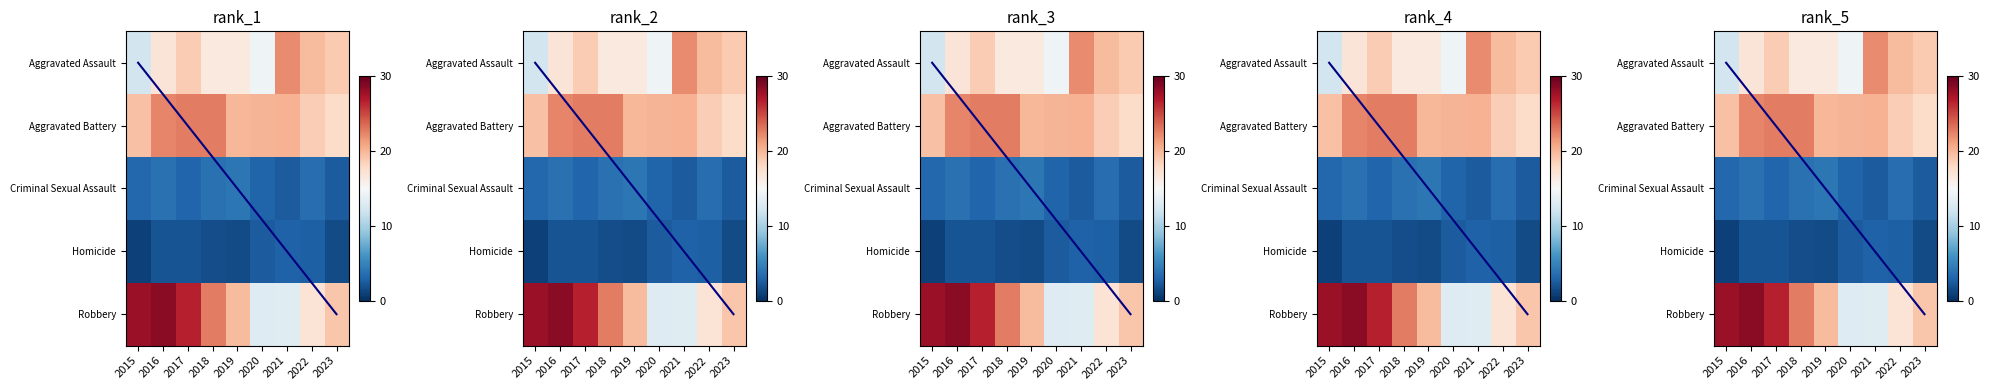

Reading left to right, extract all data points from this chart.

Aggravated Assault: 2015=12.3	2016=16.9	2017=18.8	2018=16.5	2019=16.5	2020=14.4	2021=22.1	2022=19.8	2023=19.0
Aggravated Battery: 2015=19.4	2016=22.4	2017=22.7	2018=22.6	2019=20.0	2020=20.1	2021=20.2	2022=18.7	2023=17.8
Criminal Sexual Assault: 2015=3.2	2016=3.8	2017=3.1	2018=3.8	2019=4.1	2020=3.0	2021=2.5	2022=3.5	2023=2.5
Homicide: 2015=1.0	2016=2.1	2017=2.0	2018=1.7	2019=1.6	2020=2.6	2021=2.9	2022=2.7	2023=1.6
Robbery: 2015=27.9	2016=28.6	2017=26.7	2018=22.6	2019=19.7	2020=13.1	2021=13.1	2022=17.0	2023=19.2